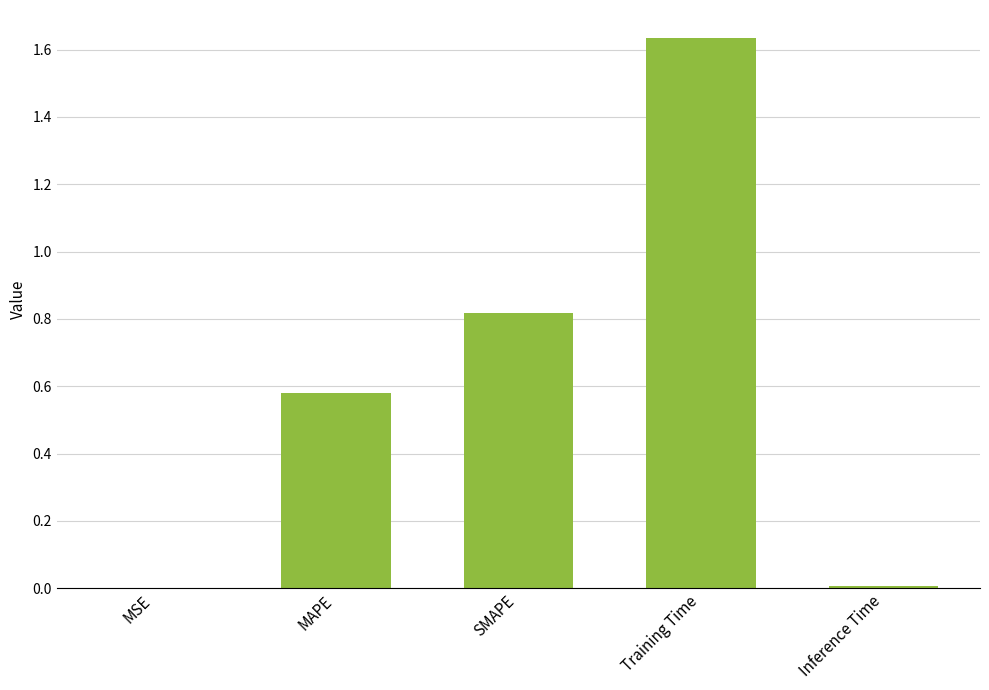

True or false: the data shows 0.0 at Inference Time.

True